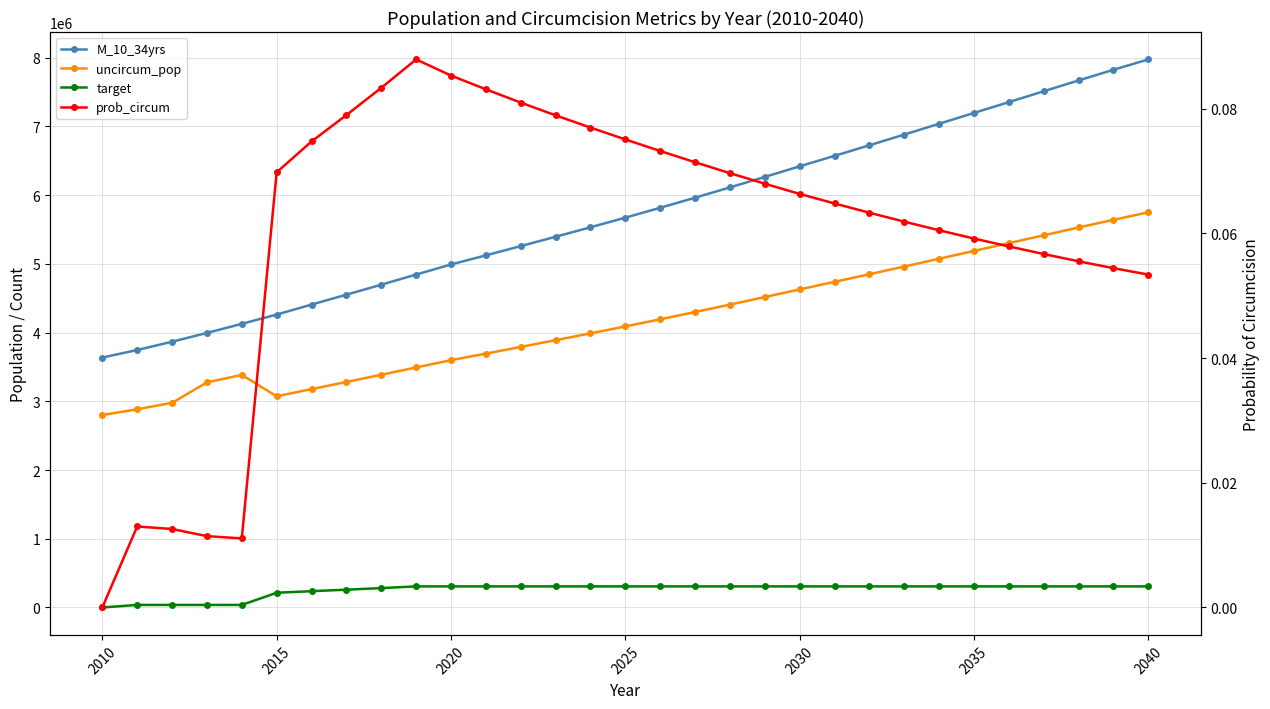

The value of uncircum_pop at 2035 is 5189314.0. True or false?

True